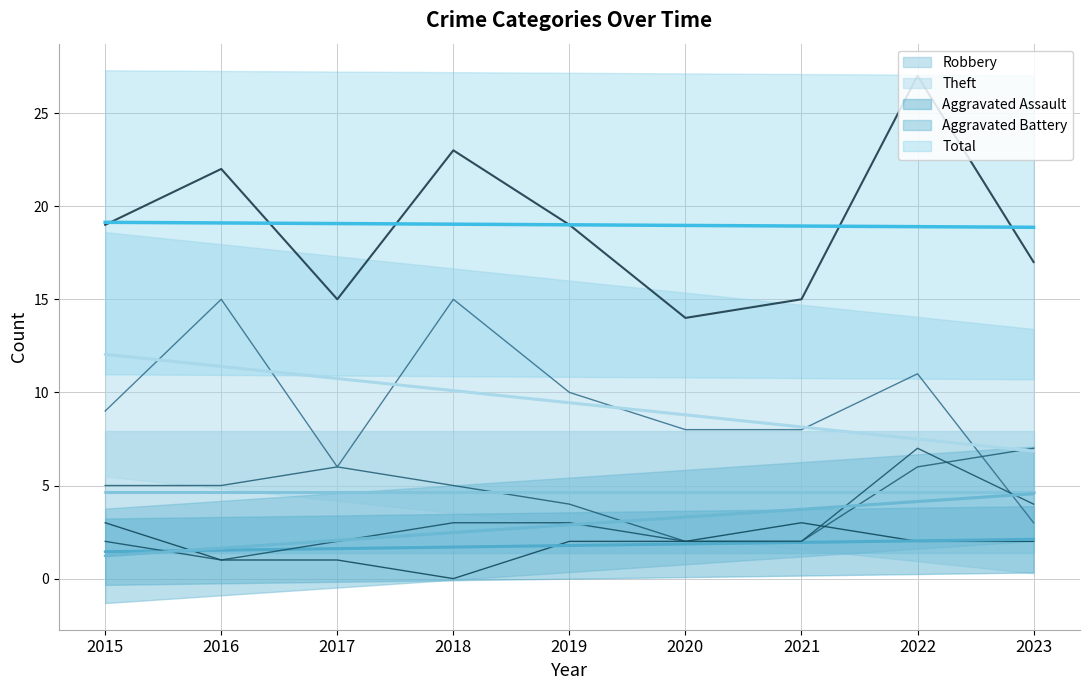

The Theft series shows 3 at 2023. True or false?

True